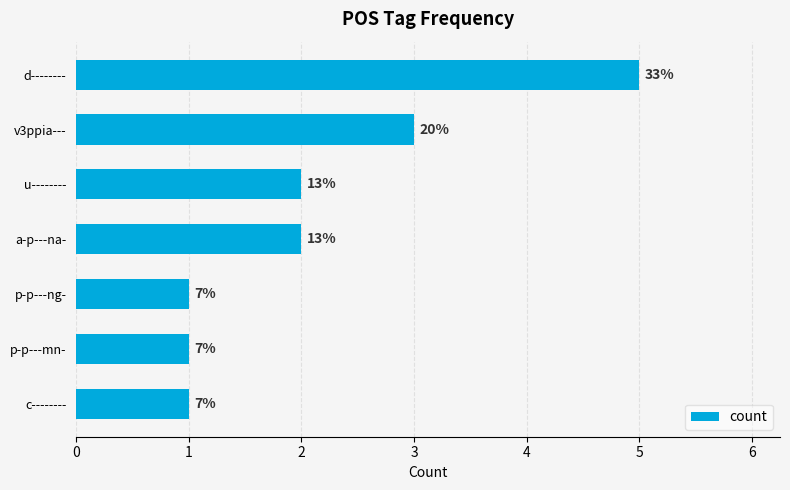

How many bars are there in total?

7